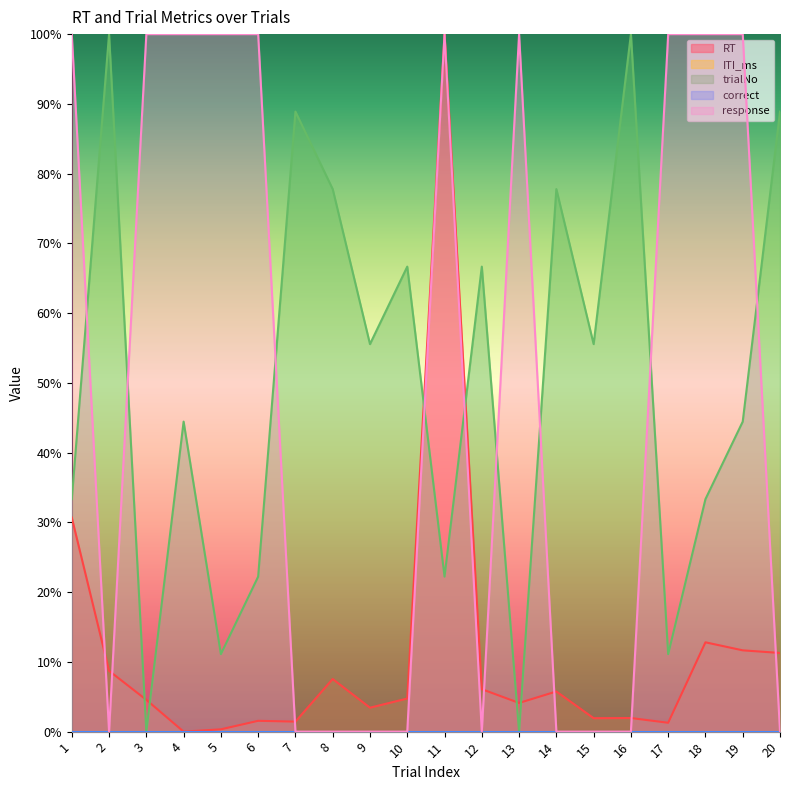

Where is the first local maximum for response?

11